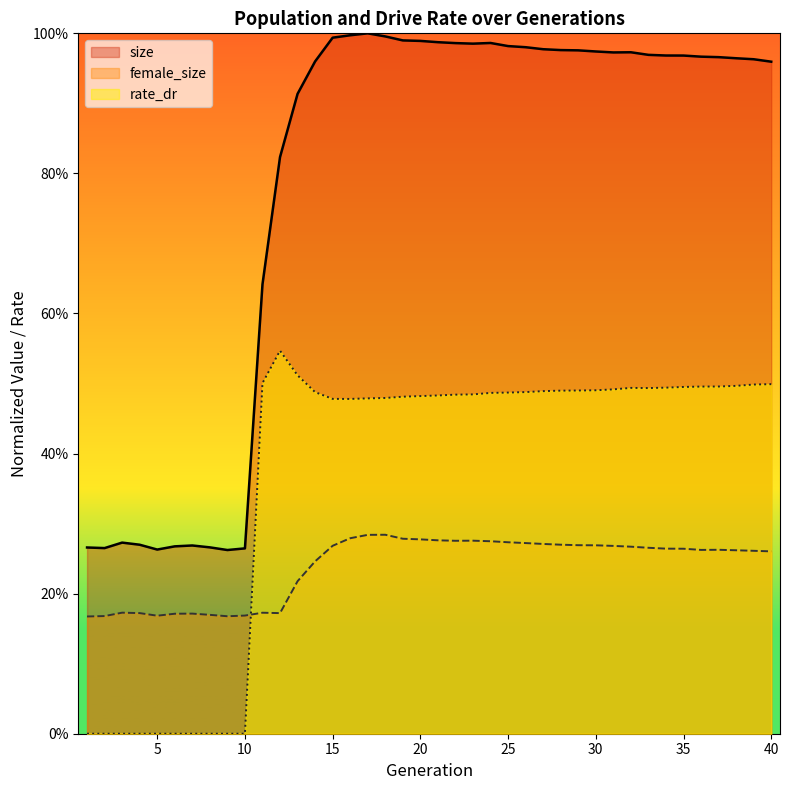

Which series ends up on top after the final intersection of female_size and rate_dr?

rate_dr